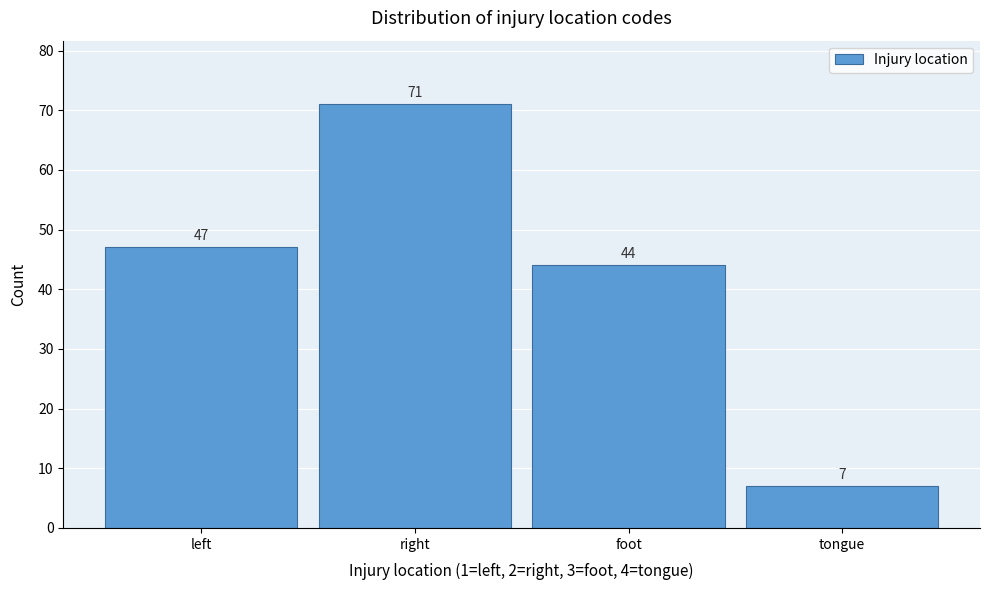

Reading left to right, transcribe all the data shown in this chart.

left=47	right=71	foot=44	tongue=7